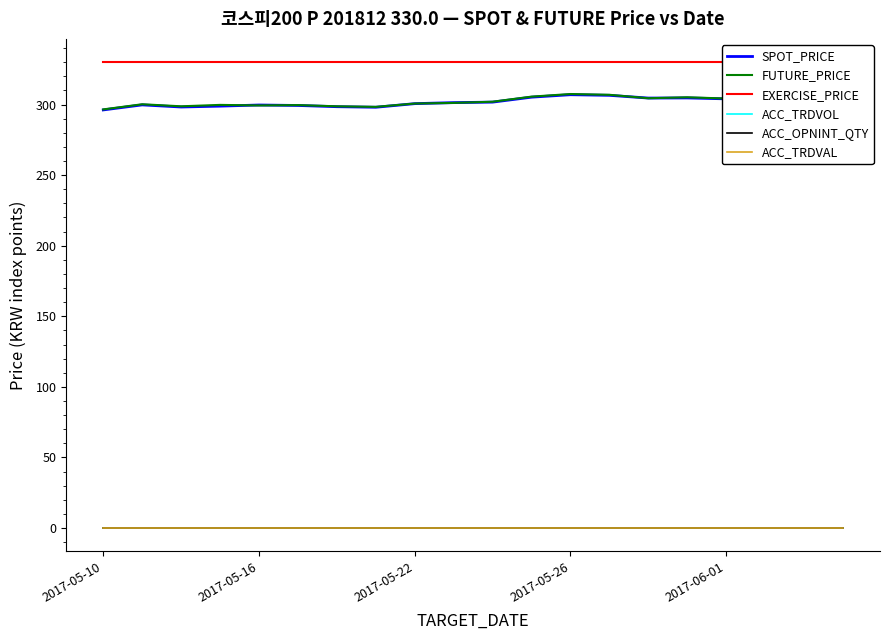

True or false: ACC_OPNINT_QTY and EXERCISE_PRICE cross at least once.

False